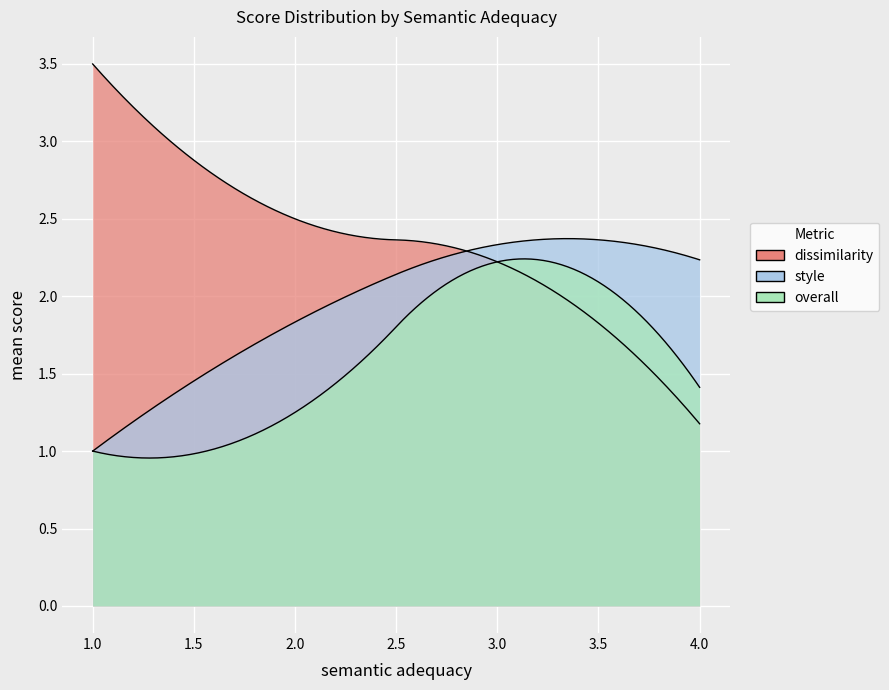

What is the value of the style point at the 22nd from the left?

2